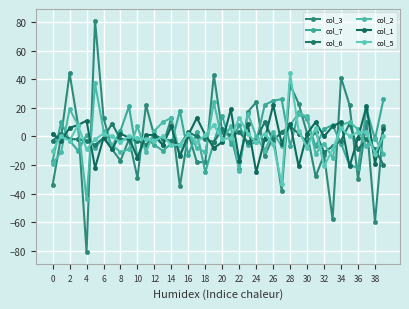

Count the number of categories in the chart.

40